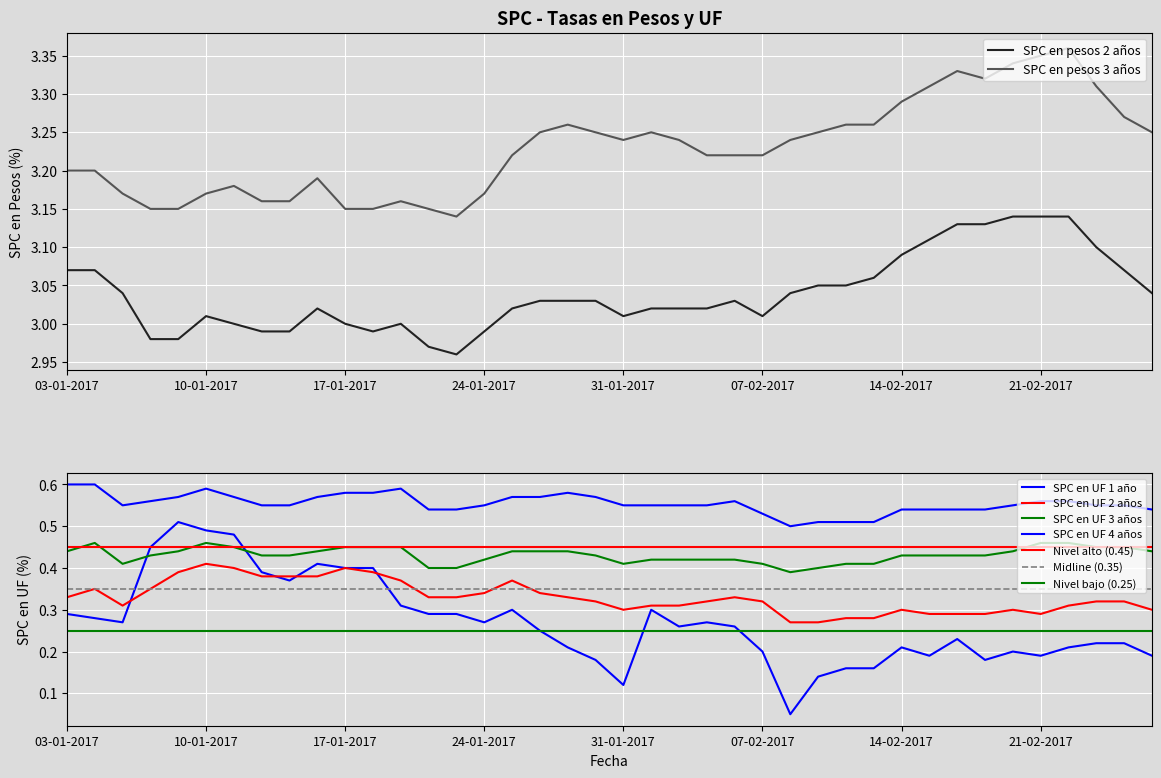

What is the total value across all series at 02-02-2017?

7.8